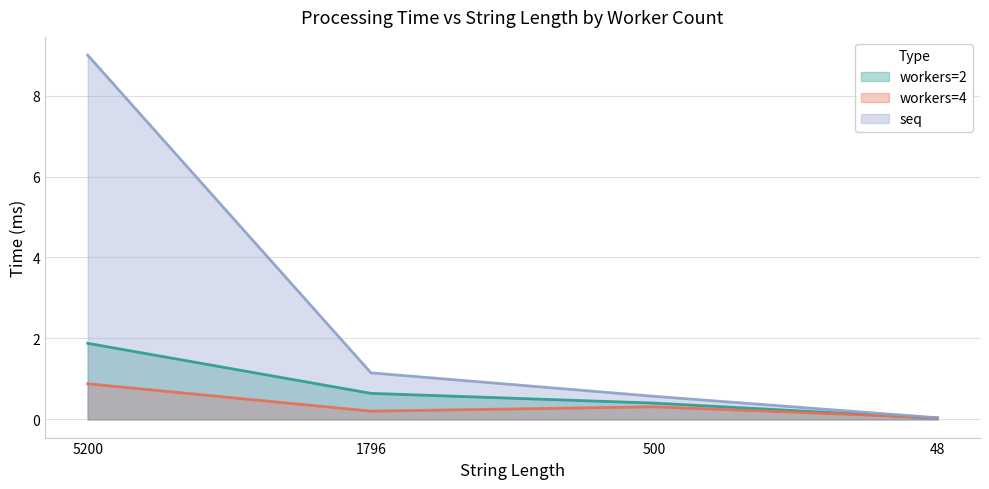

Read the workers=4 value at 500.

0.3